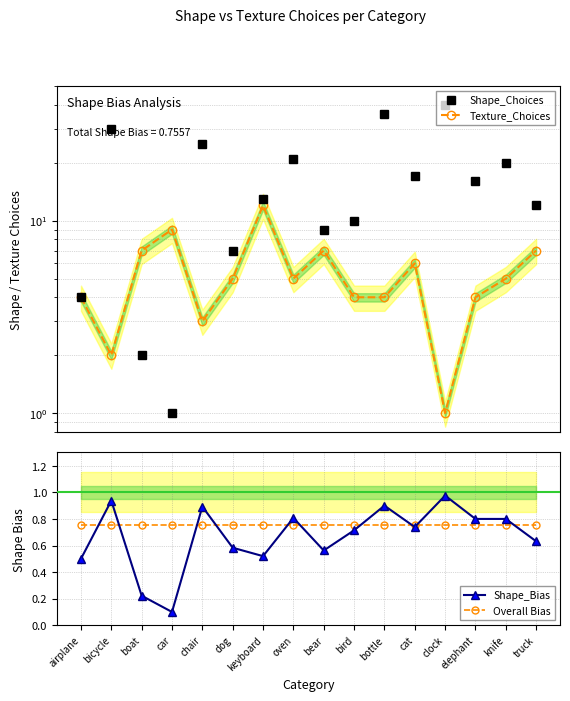

True or false: Texture_Choices and Overall Bias cross at least once.

False